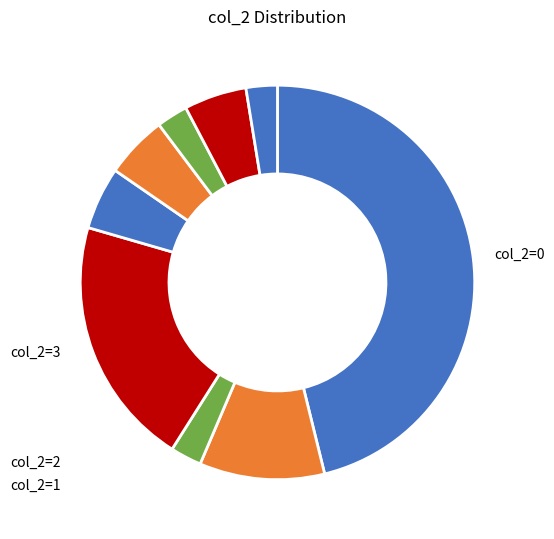

What is the smallest slice in the pie chart?

2